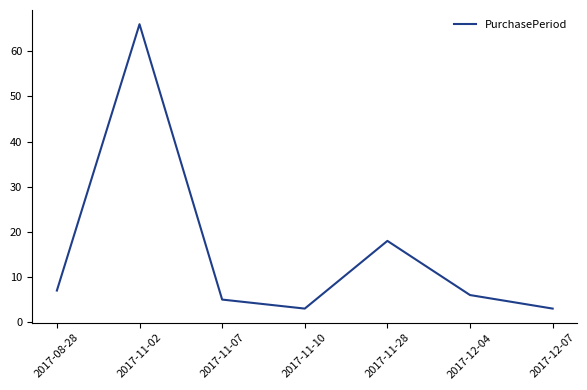

At which category does the data reach its first local peak?

2017-11-02